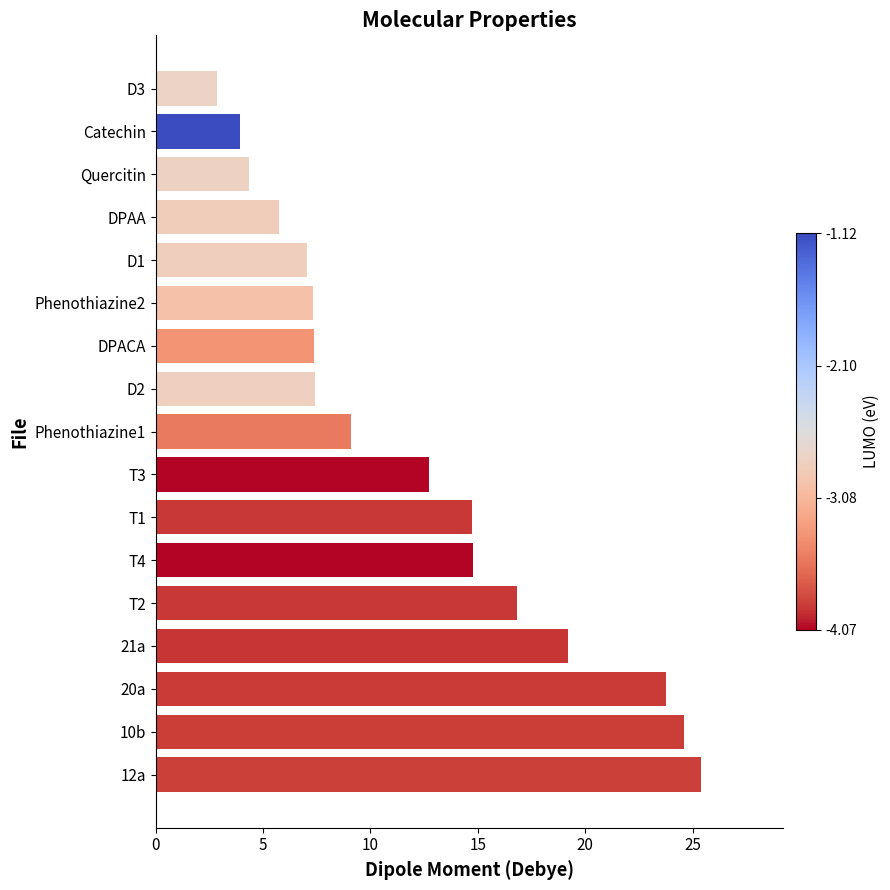

Is it true that the value at Catechin is 0.8?

False